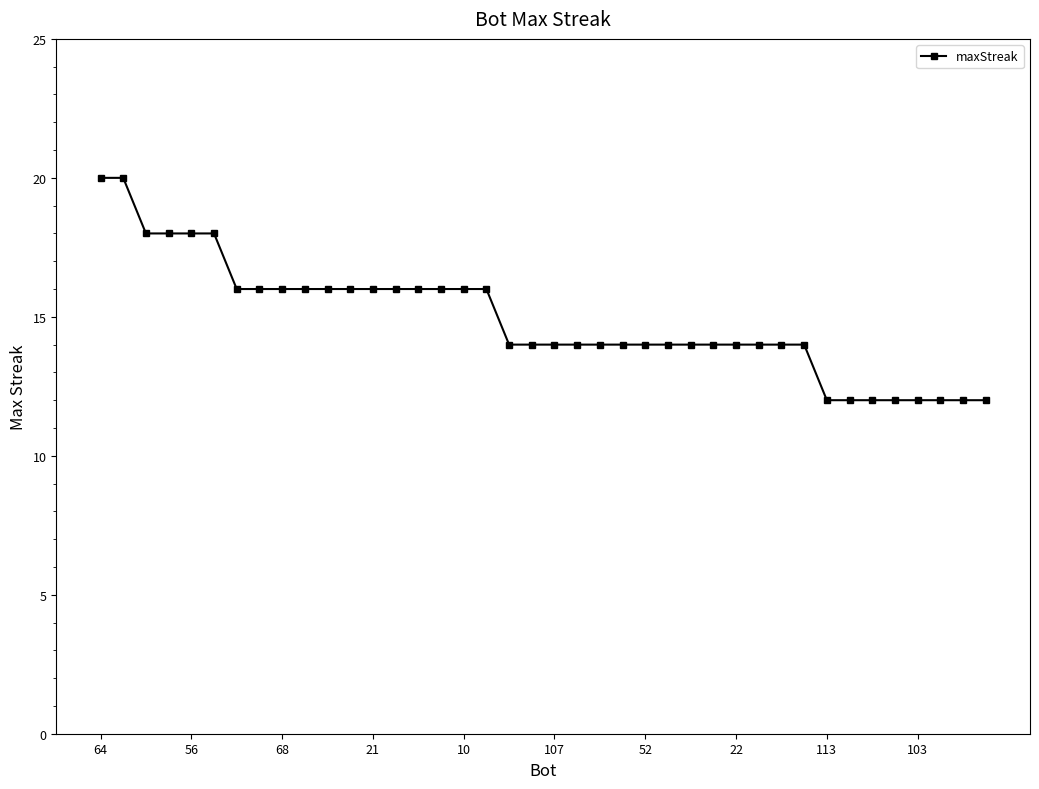

How many categories are shown in the chart?

40